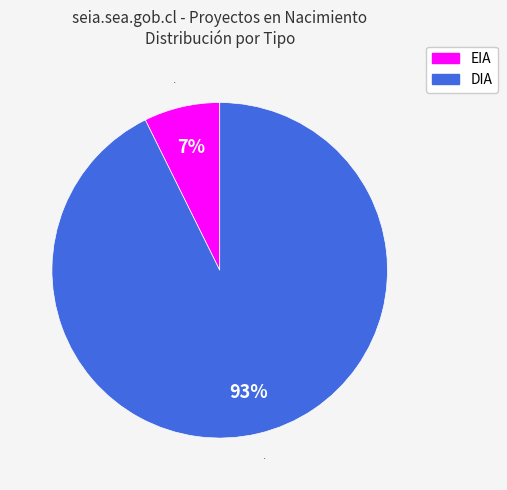

Is there a majority slice in this chart?

Yes